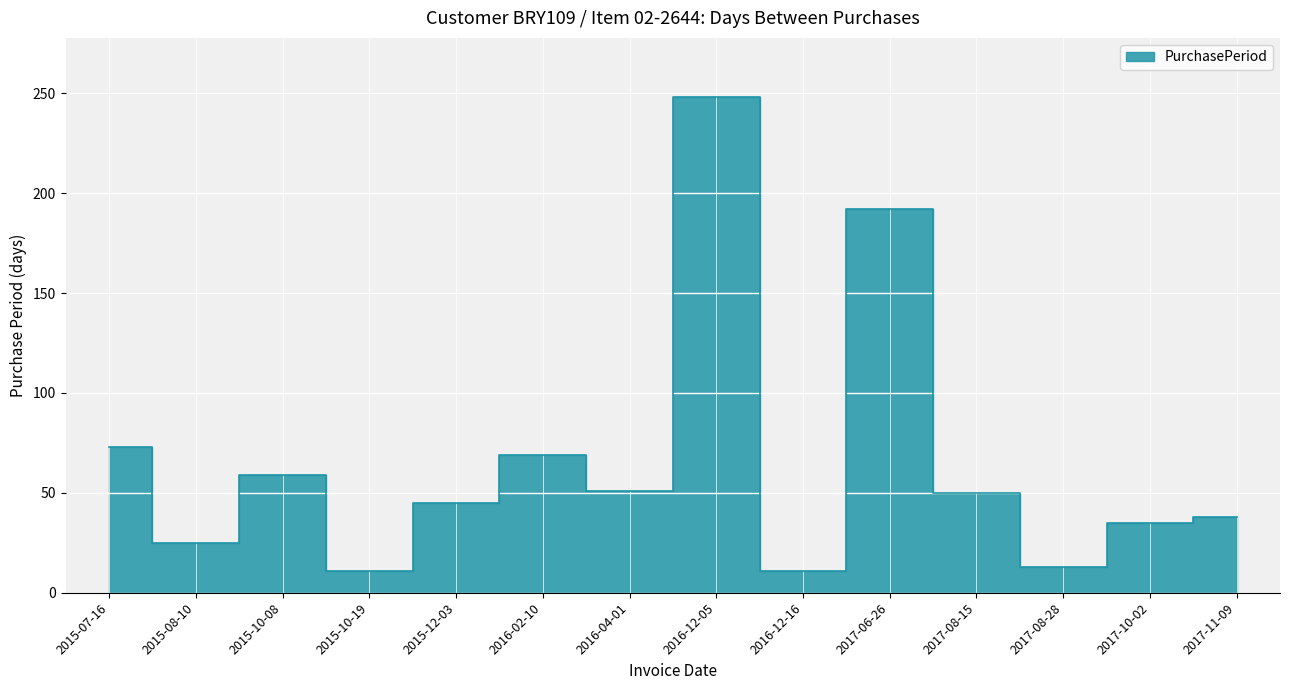

How many lines are shown in the chart?

1